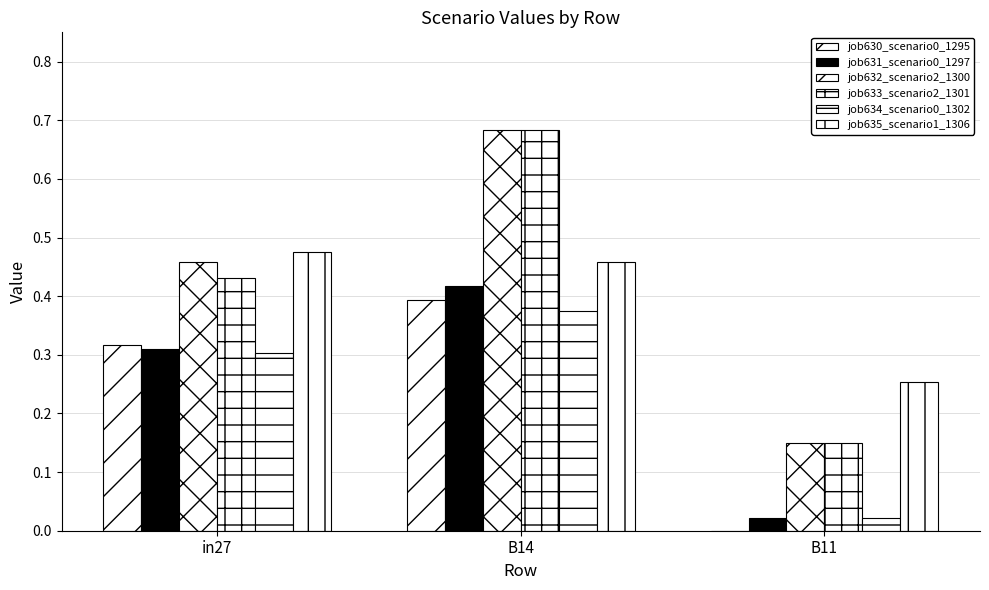

What is the label of the 1st bar from the left?

in27